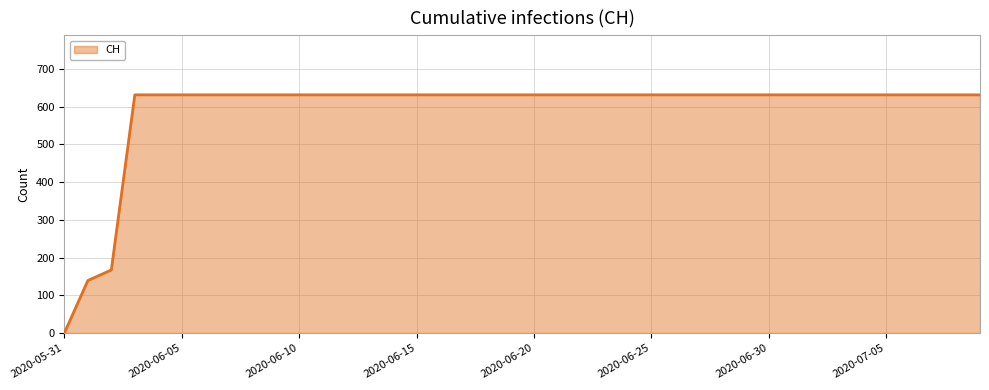

What is the greatest value displayed?

631